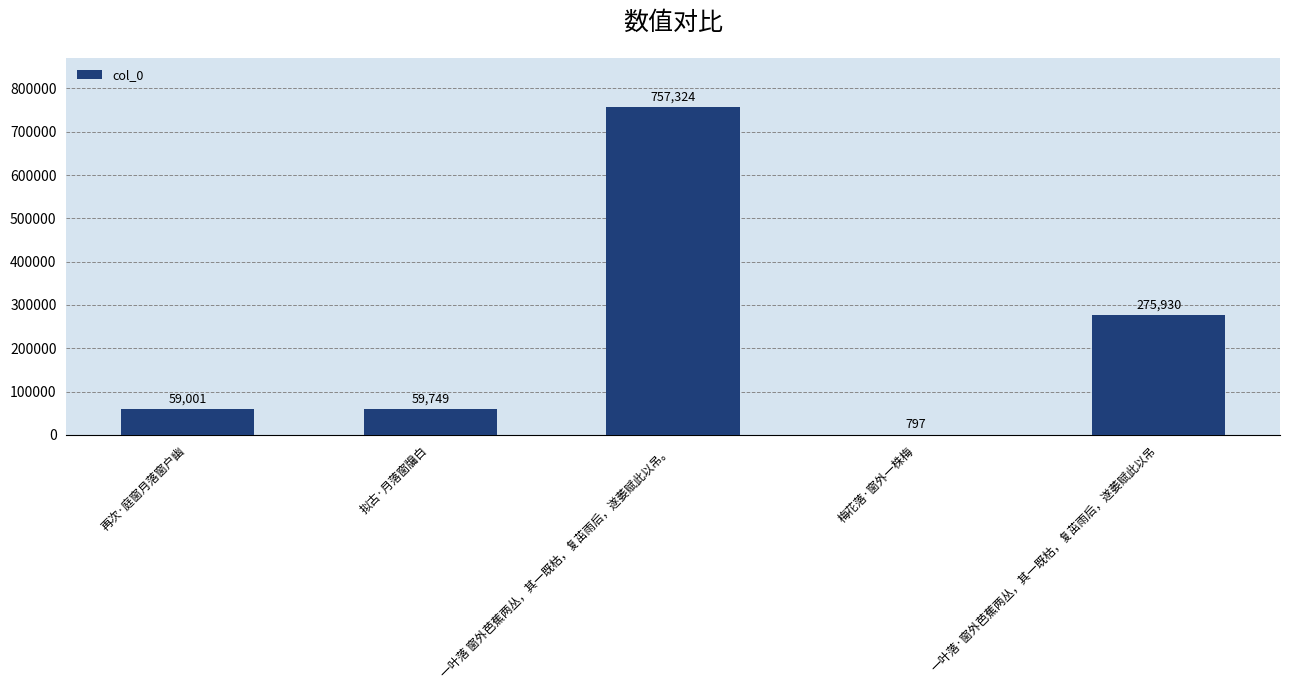

How many series are shown in this chart?

1